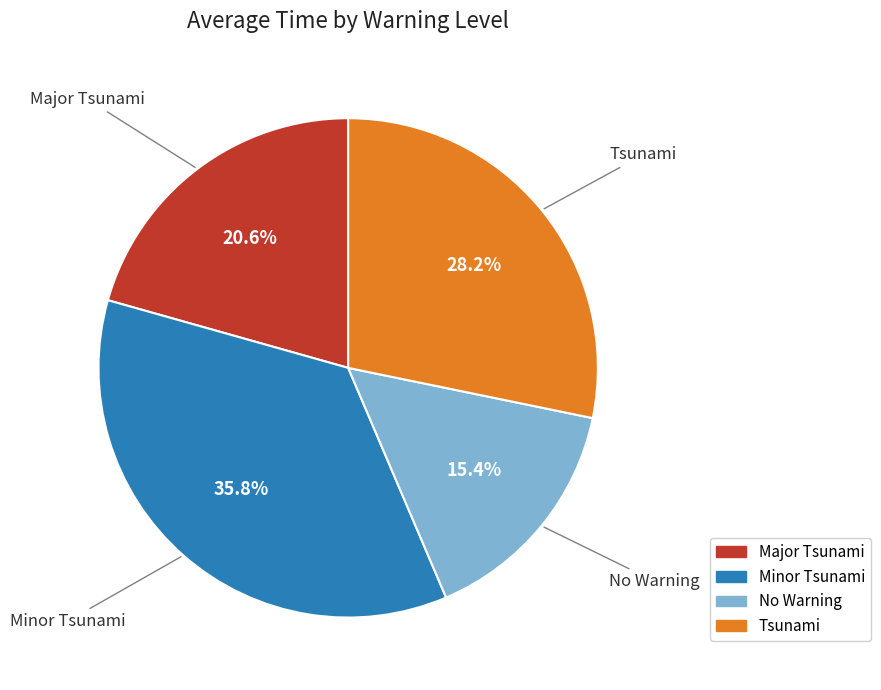

How many slices are in this pie chart?

4